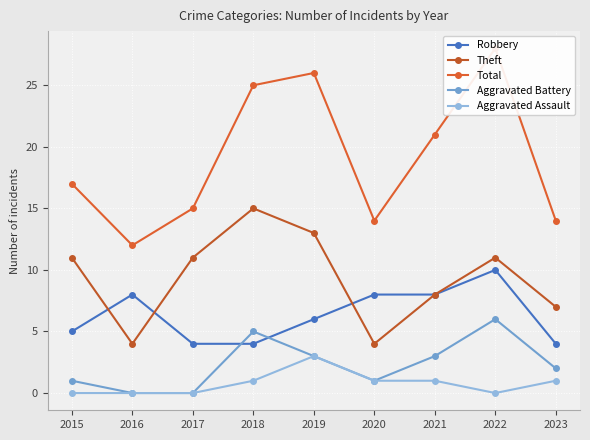

How many data points in Robbery are above 6?

4